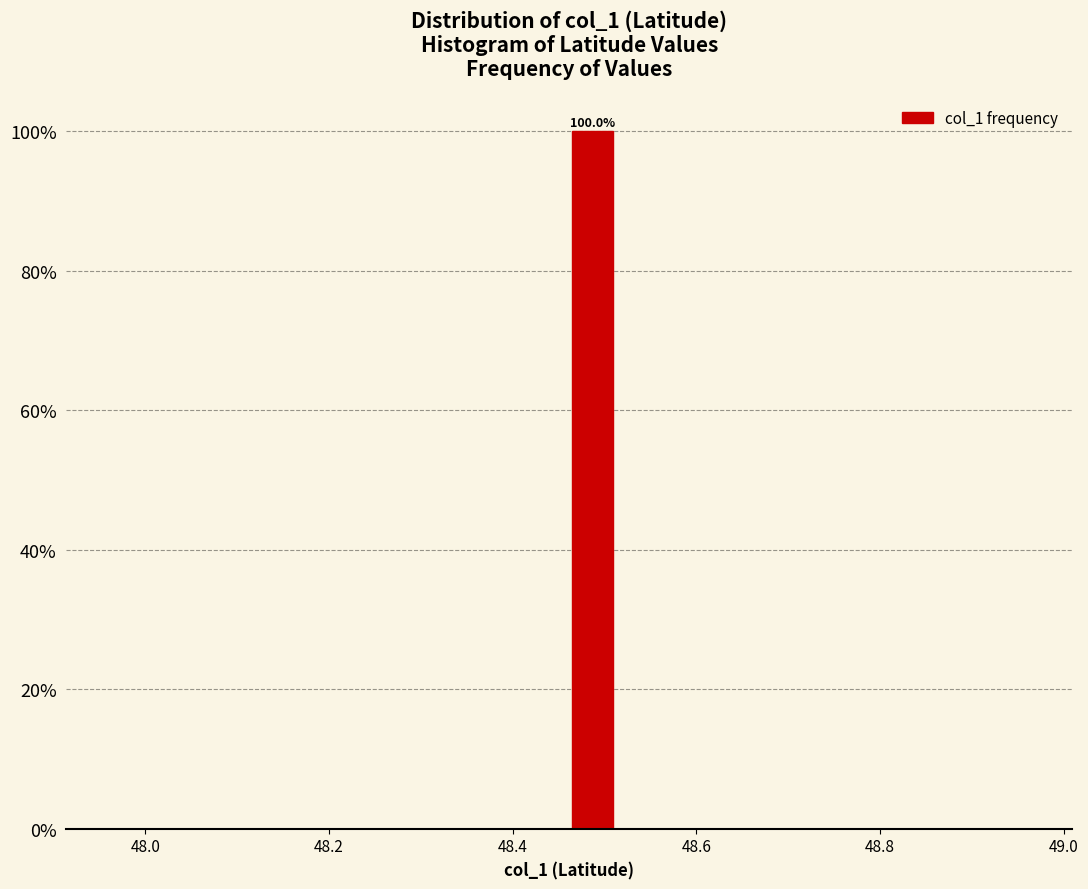

Around what value on the x-axis is the tallest bar? Give the approximate position of its centre, as read against the axis.

48.48